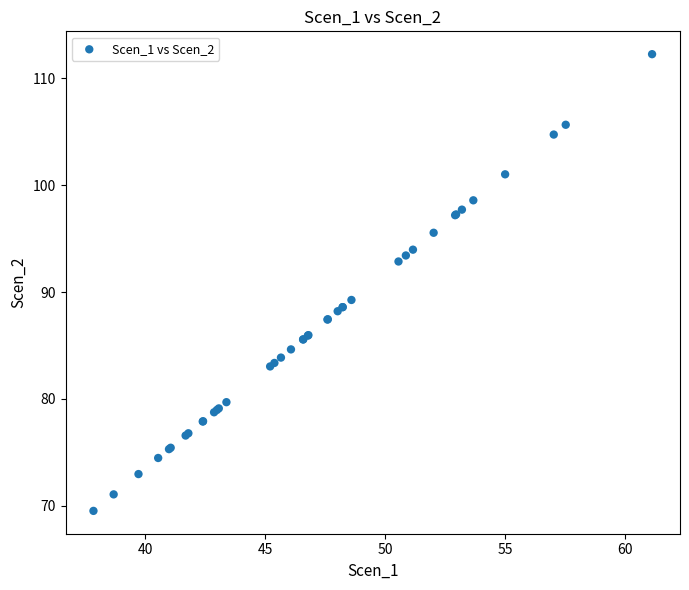

What Y value in the scatter plot is closest to 90?

89.3